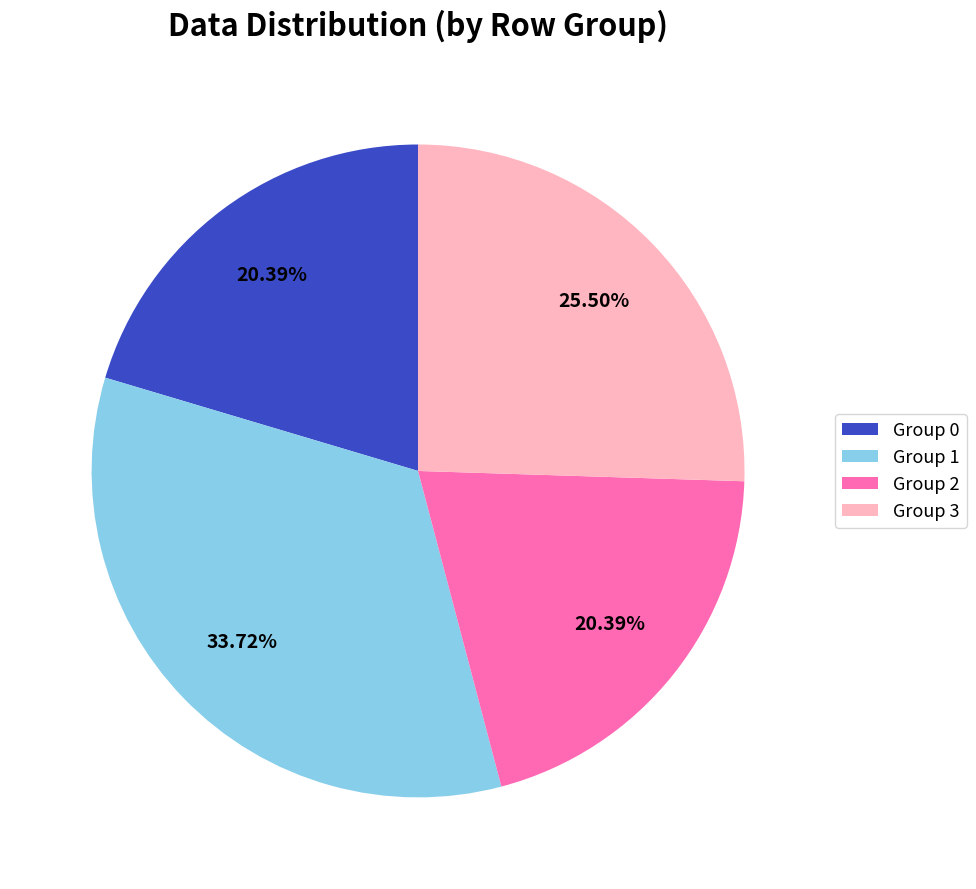

Combined, do Group 1 and Group 3 account for over 50%?

Yes